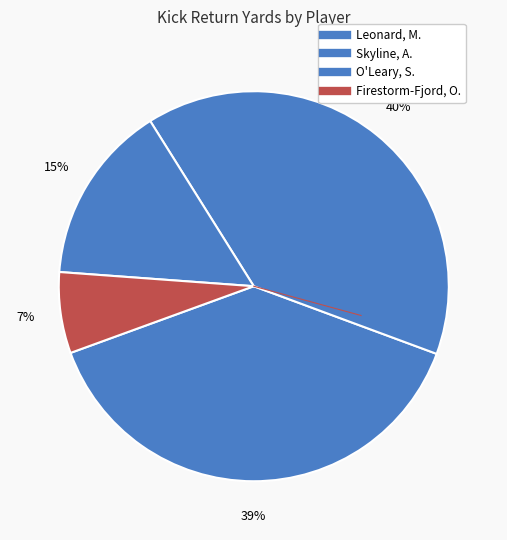

Is it true that Skyline, A. is 40% of the pie?

True